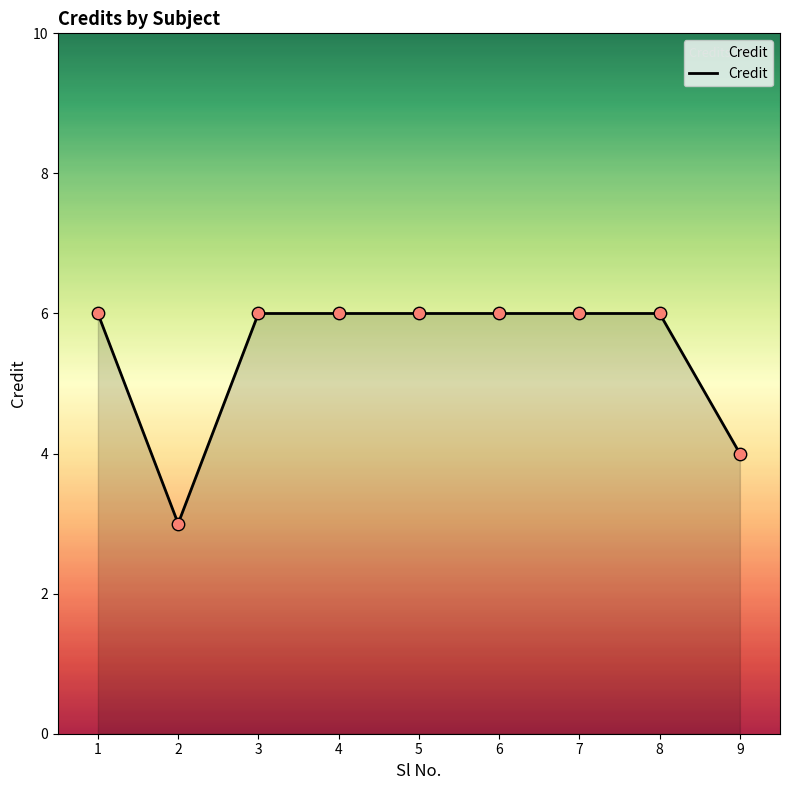

What is the ratio of the value at 8 to the value at 9?

1.5